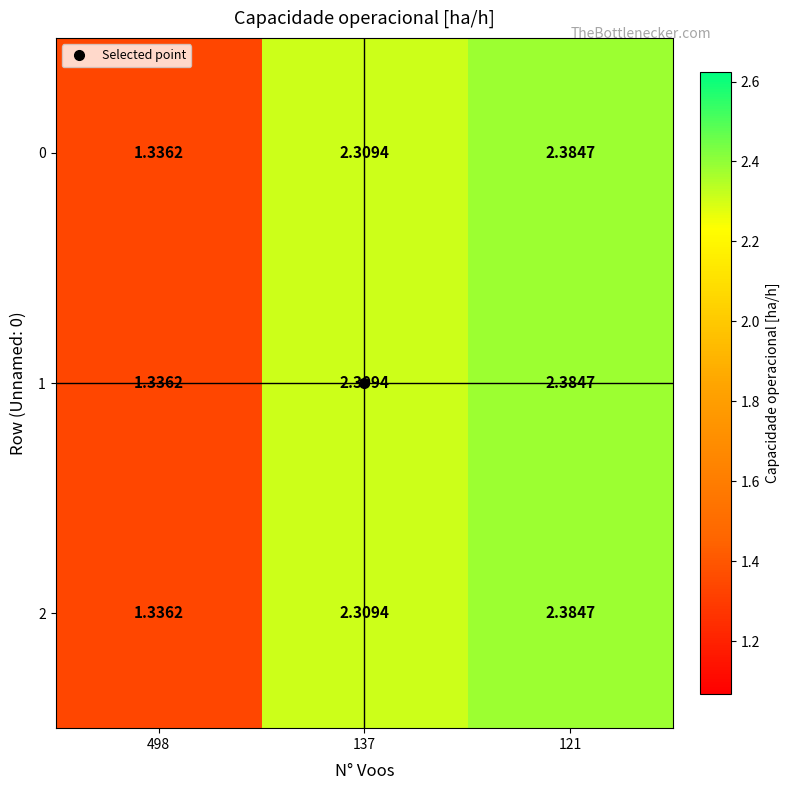

At which category is the sum across all series the highest?

121